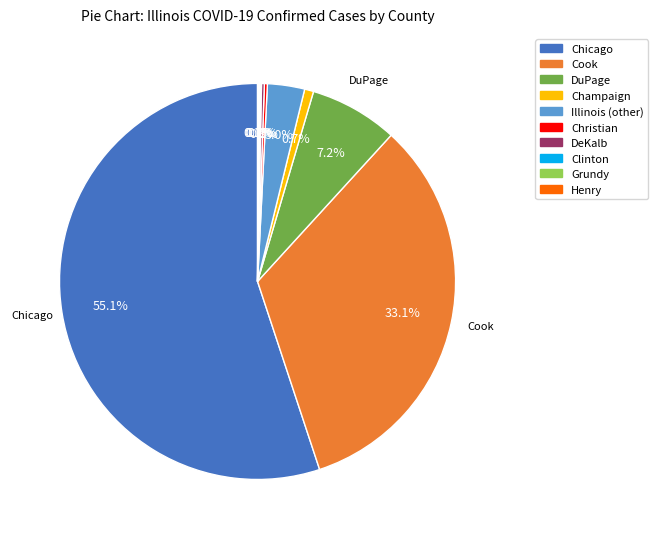

Is Illinois (other) the majority of the pie?

No